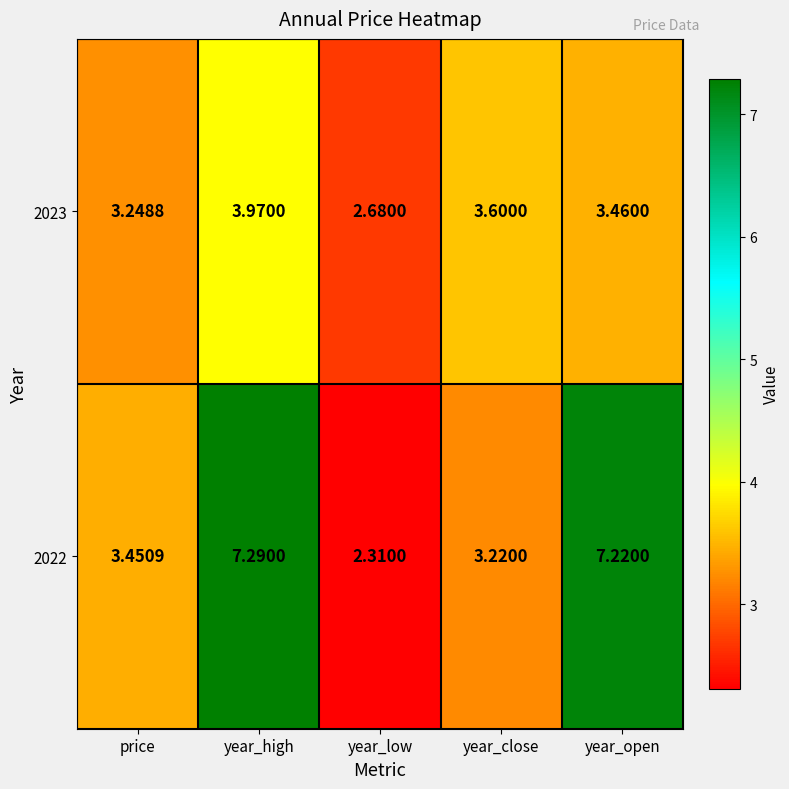

Where does the 2023 series first go above 3?

price